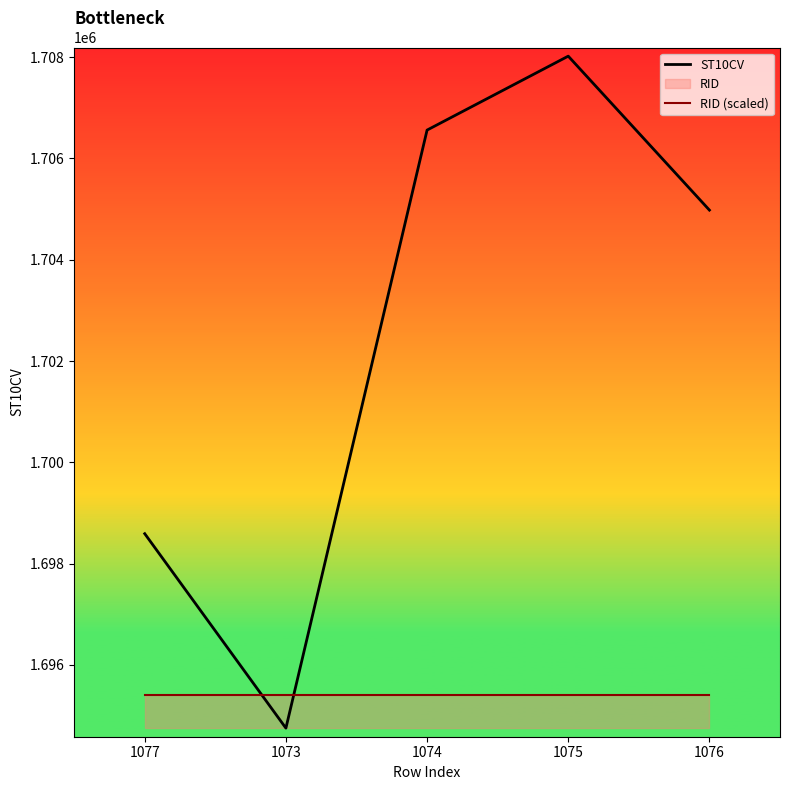

What is the maximum value shown in the chart?

1708020.0